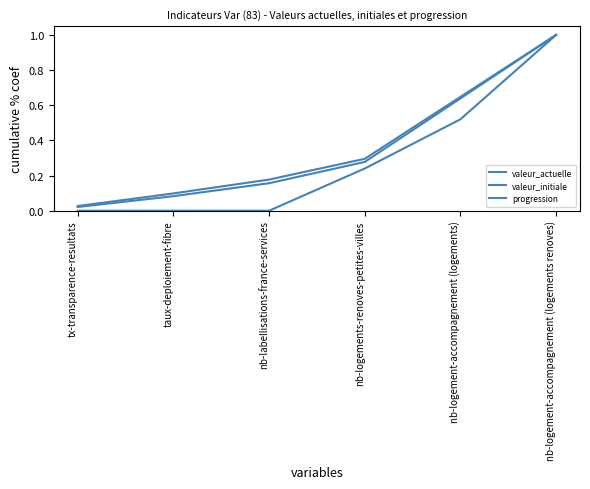

True or false: progression and valeur_initiale intersect in this chart.

False